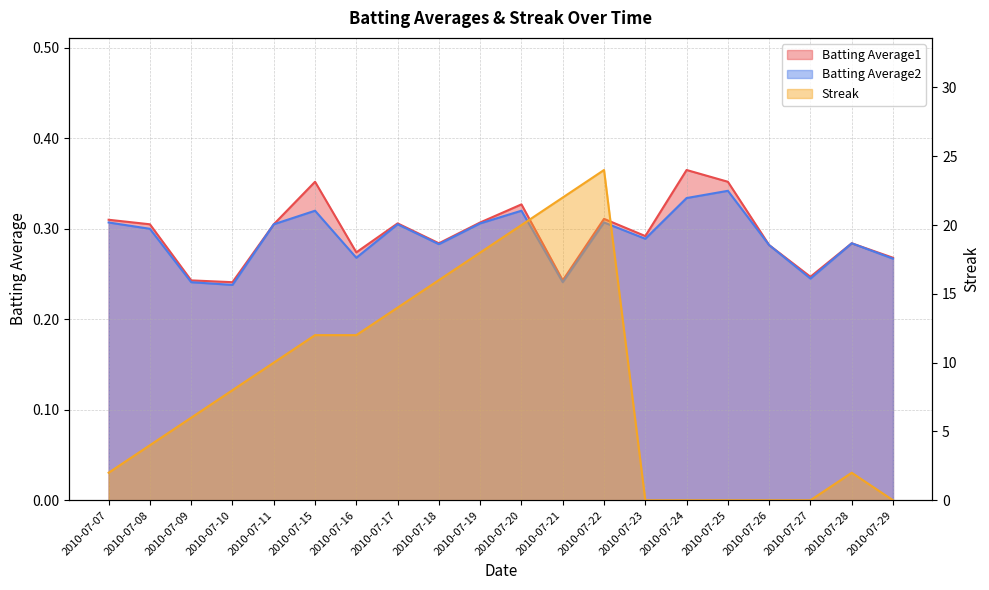

Where does the Streak series first go above 8?

2010-07-11